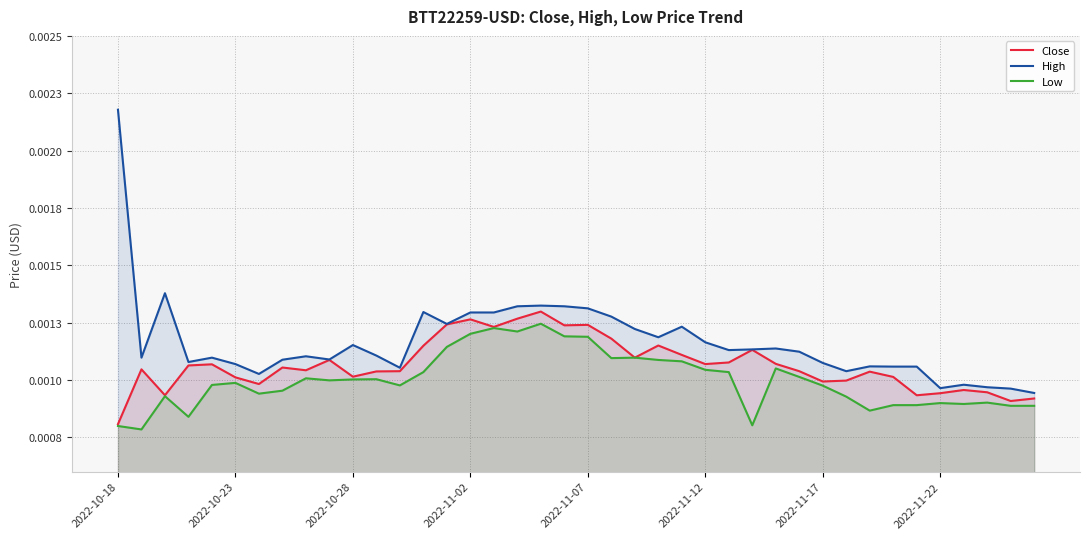

In Close, how many points are lower than both neighbors (excluding endpoints)?

11